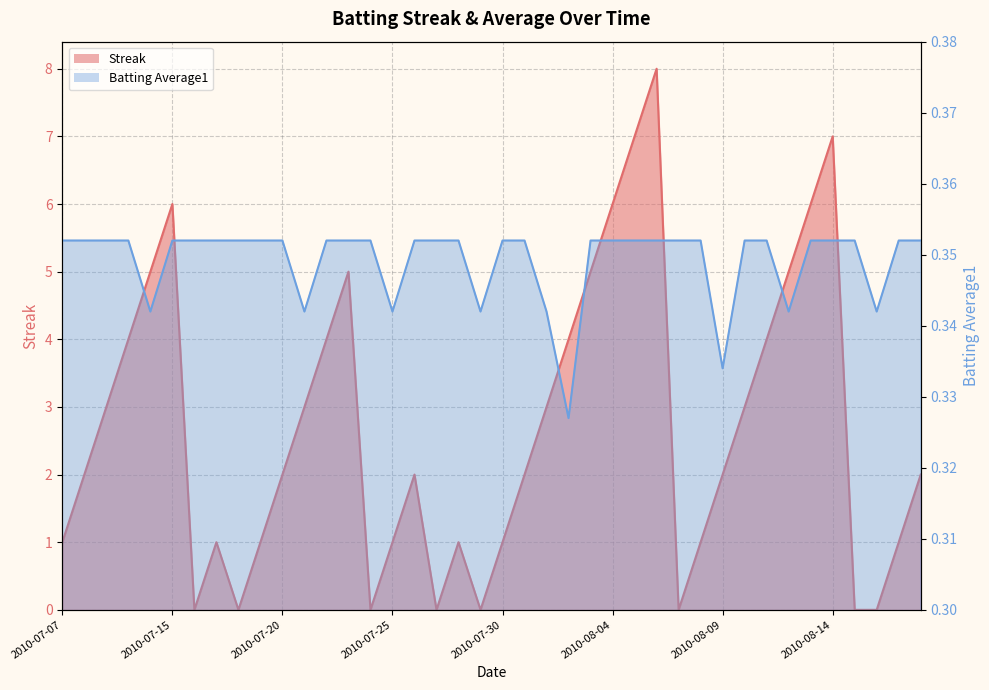

How many data points in Streak are above 2?

18